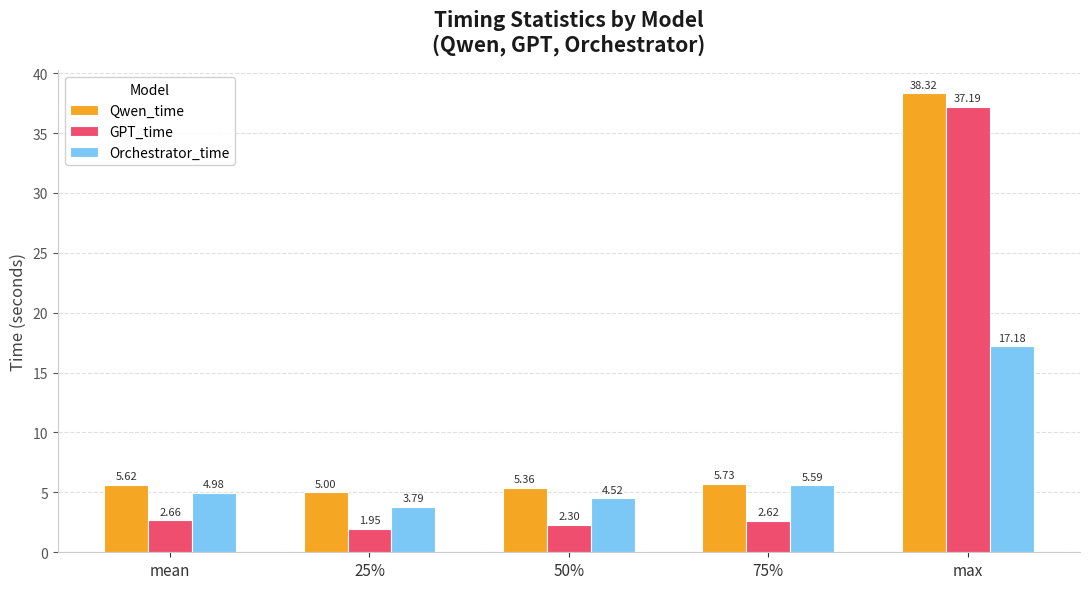

At mean, list the series in order from largest to smallest.

Qwen_time, Orchestrator_time, GPT_time